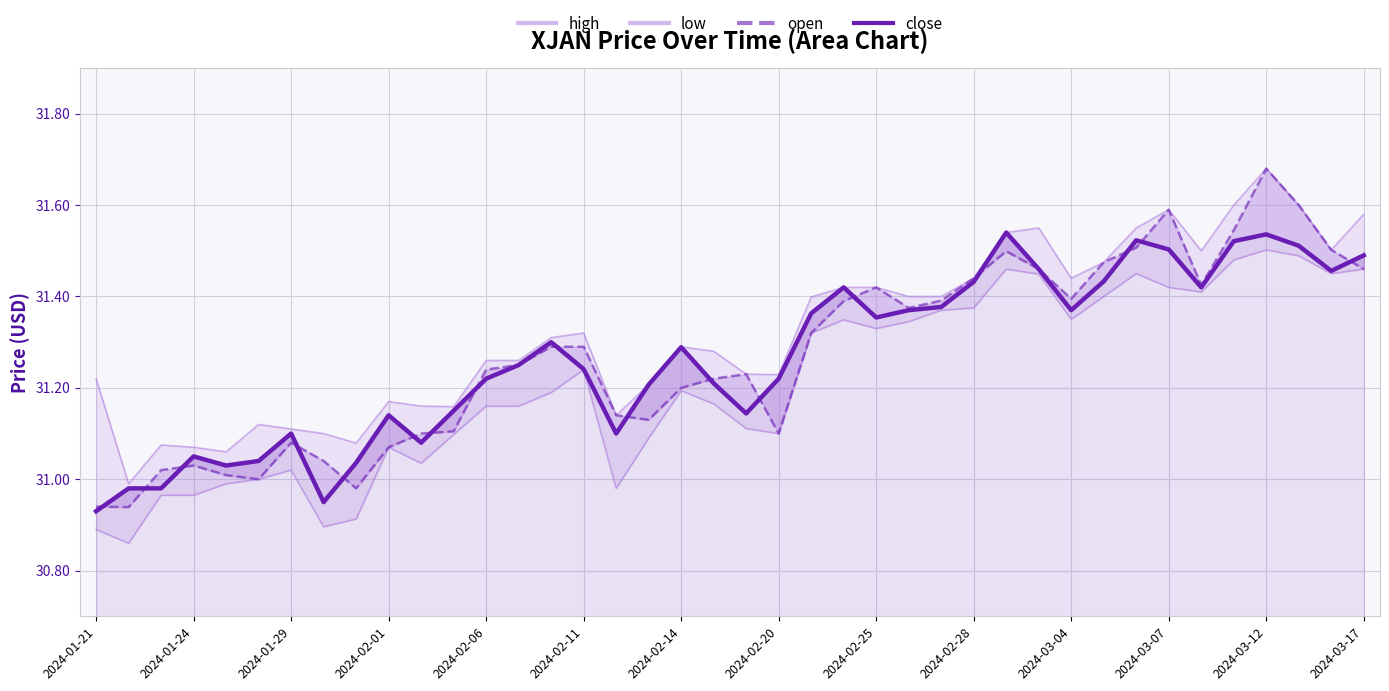

What is the highest value of the low series?

31.5